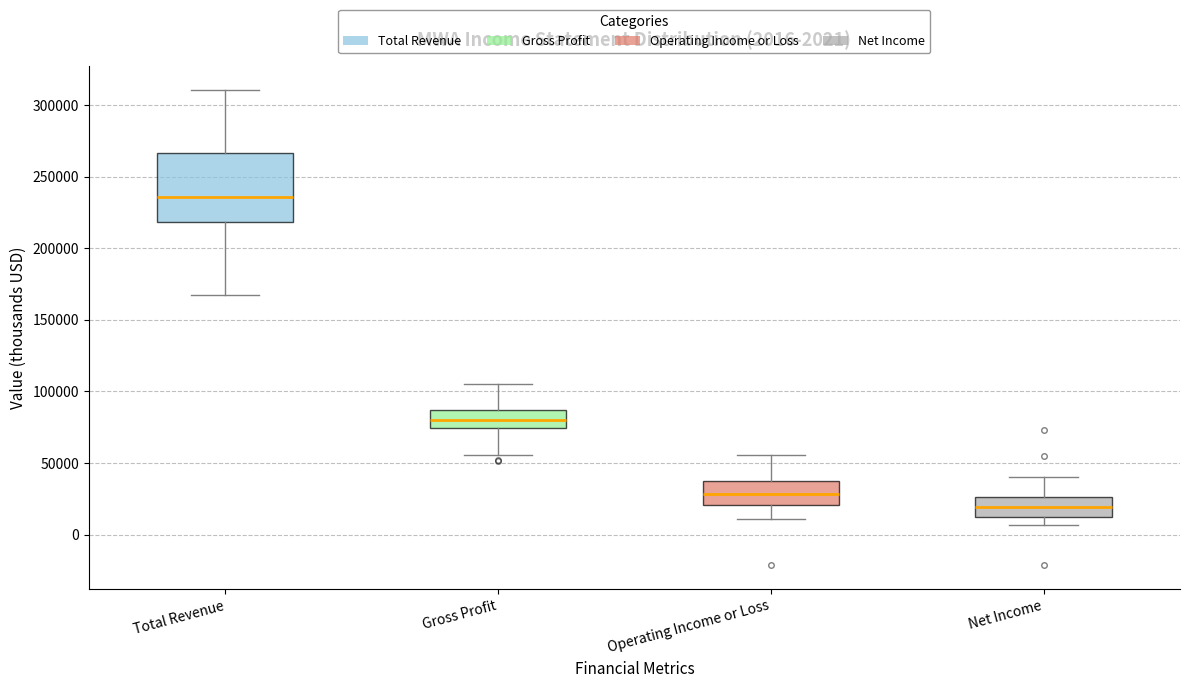

Which box is the tallest, from its lower edge to its upper edge?

Total Revenue